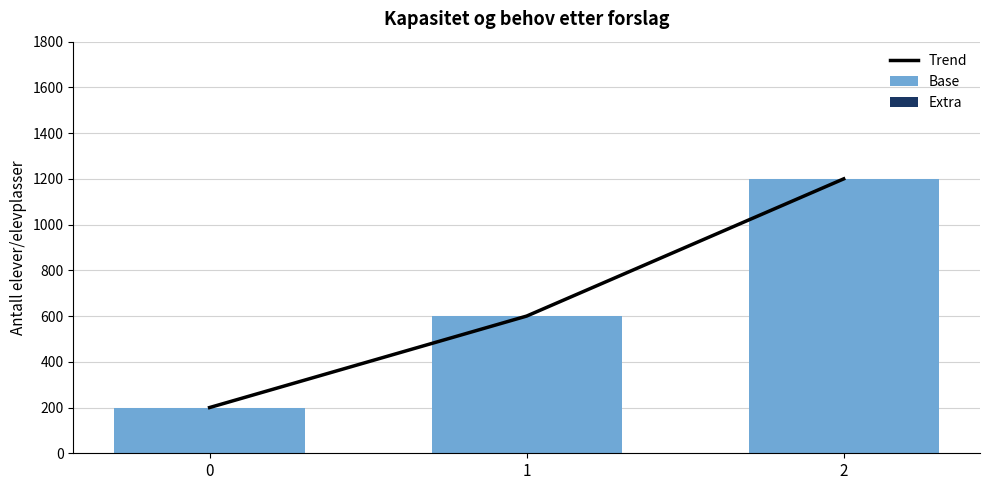

List the labels in order of Base value, smallest first.

0, 1, 2